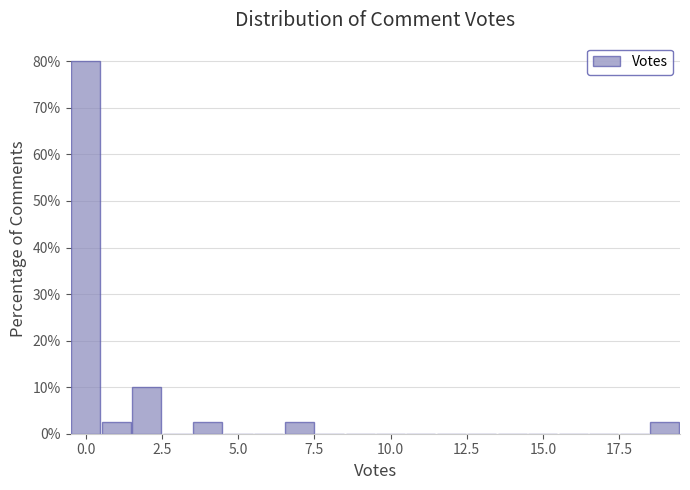

Read against the x-axis, roughly where is the centre of the tallest bar?

0.0